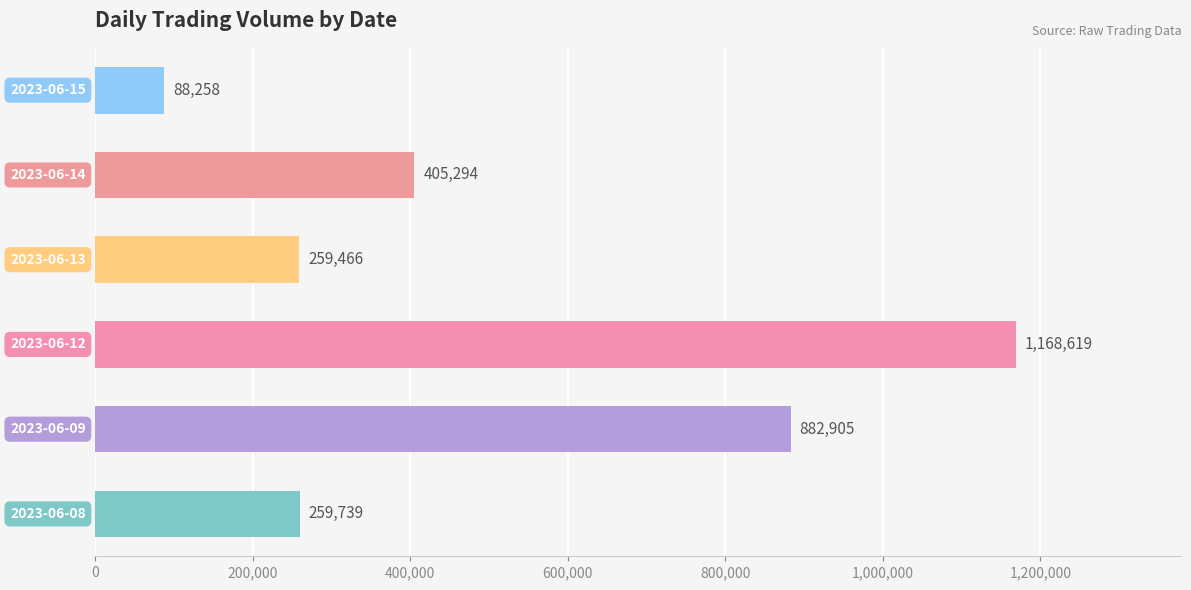

What is the average value?

510714